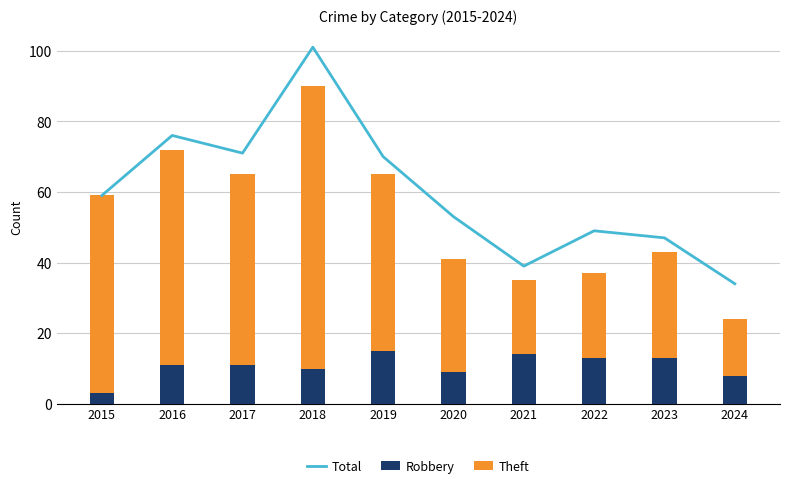

Is it true that Total equals 71 at 2017?

True